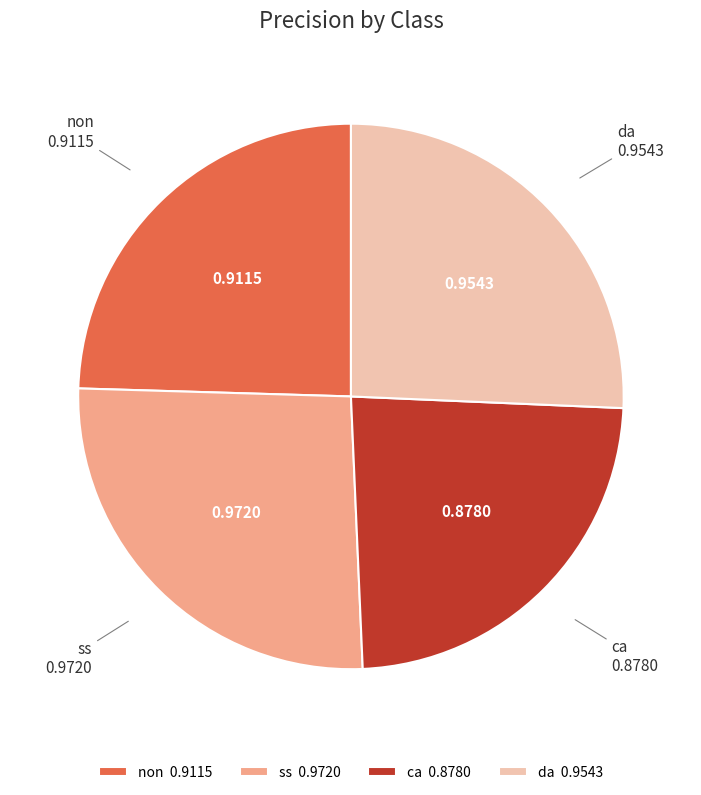

Combined, do non and ss account for over 50%?

Yes